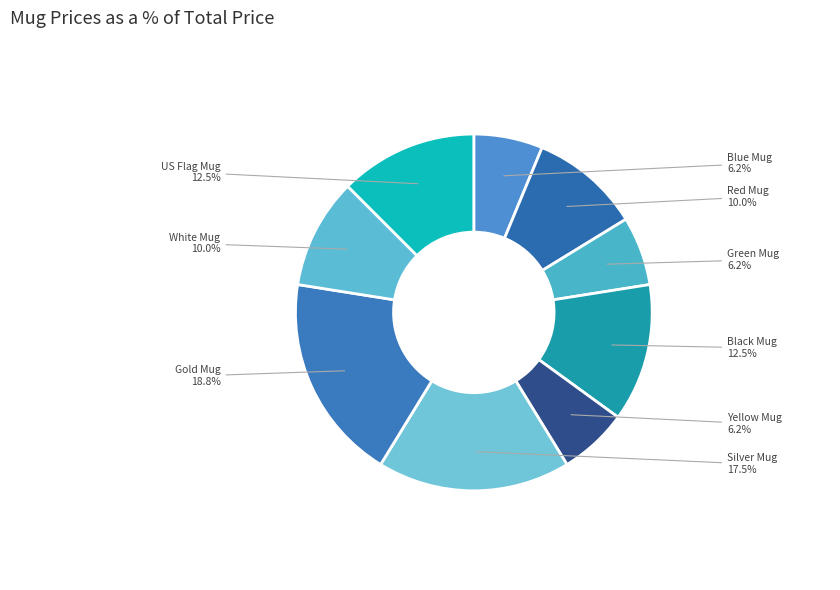

What is the ratio of the value at Yellow Mug to the value at Red Mug?

0.6